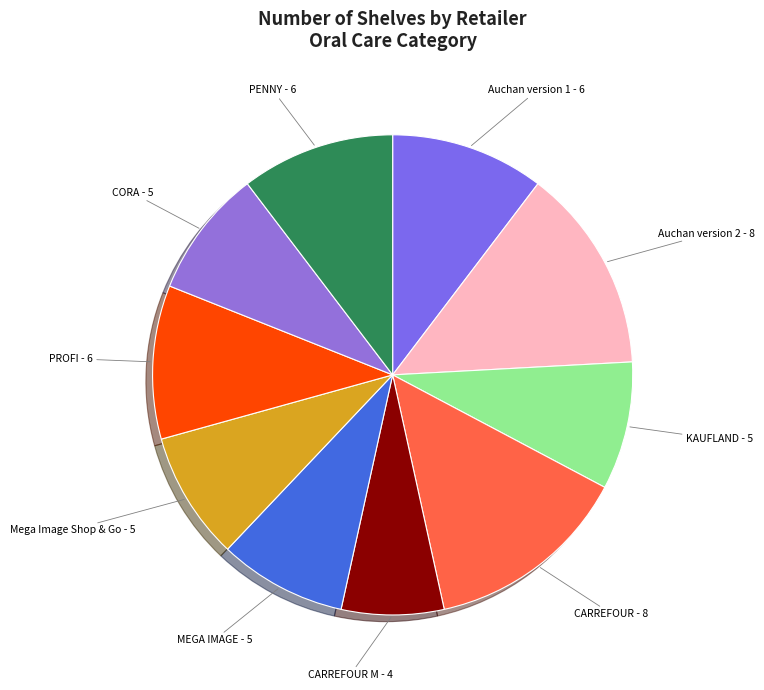

To the nearest percent, what is the average slice percentage?

10%